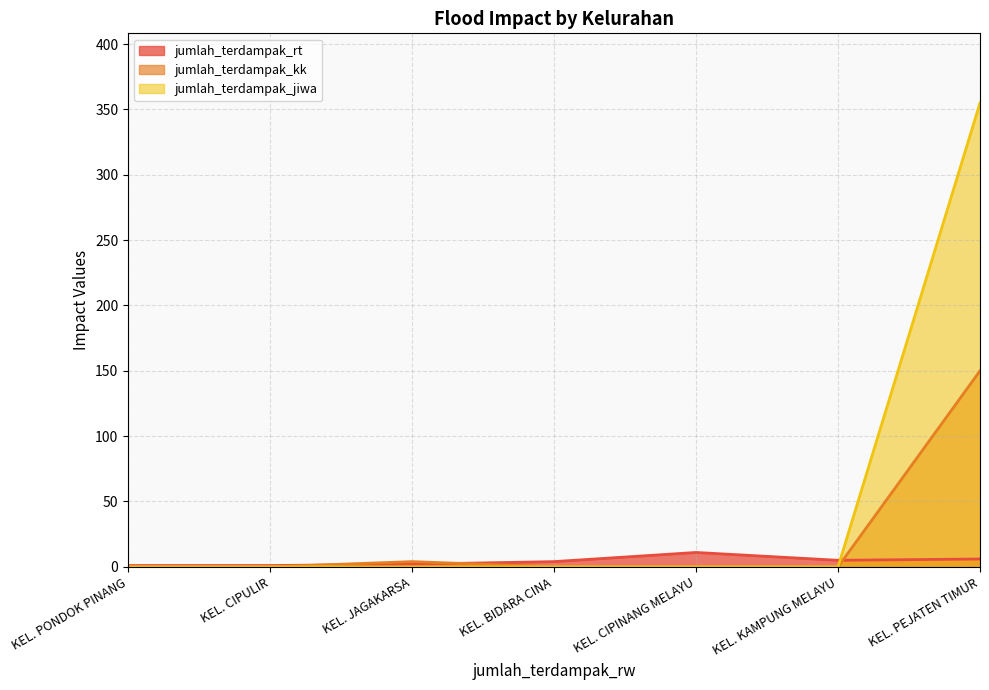

True or false: jumlah_terdampak_kk has more than 0 interior local peaks.

True